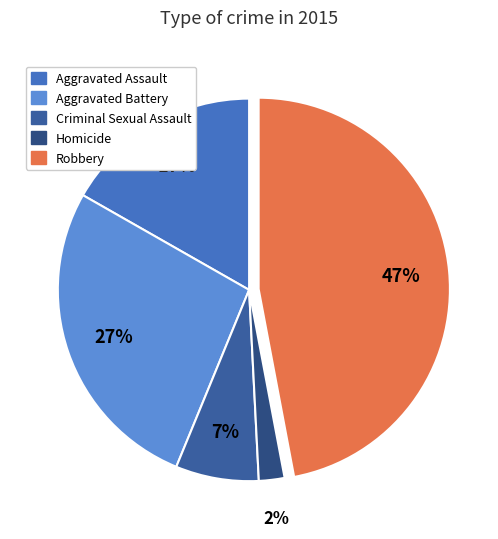

True or false: Criminal Sexual Assault accounts for 22% of the total.

False